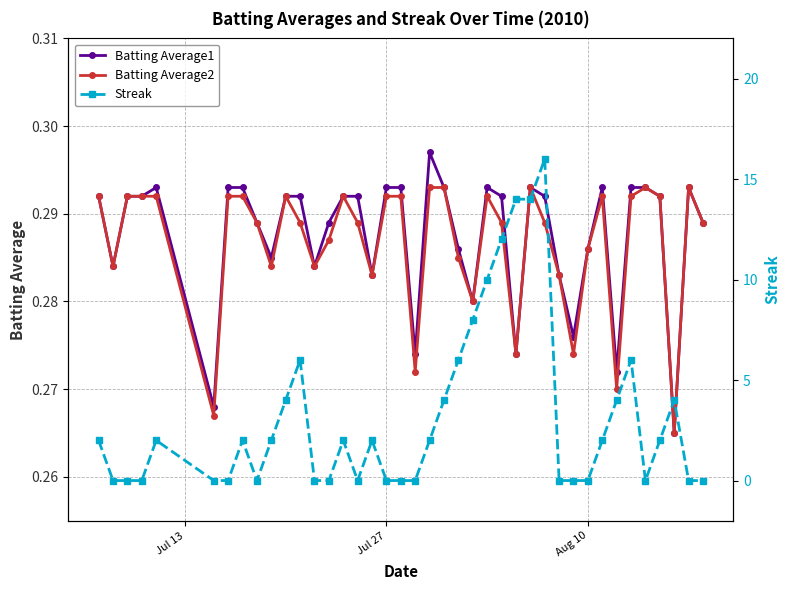

Is it true that Batting Average1 equals 0.2 at Aug 10?

False